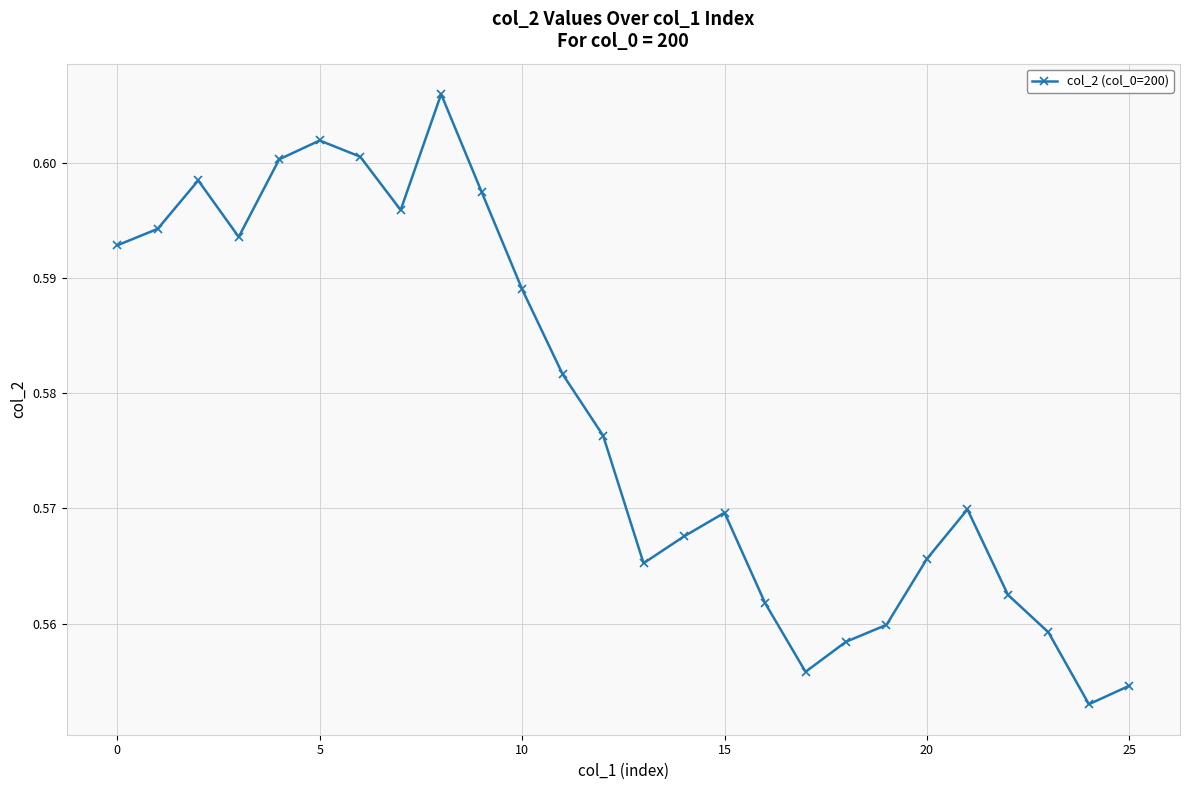

Is this an area chart (filled region under the line)?

No